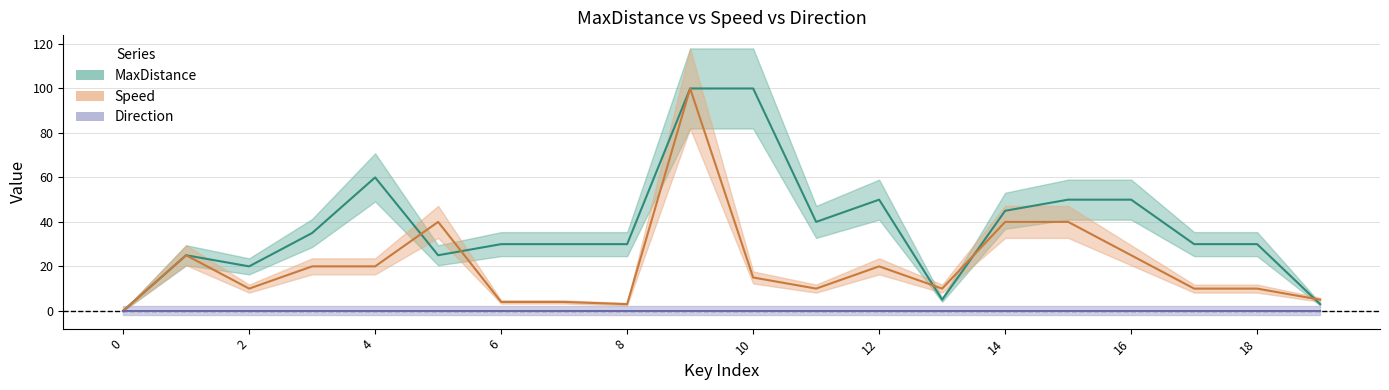

Between 7 and 15, which series saw the biggest shift?

Speed